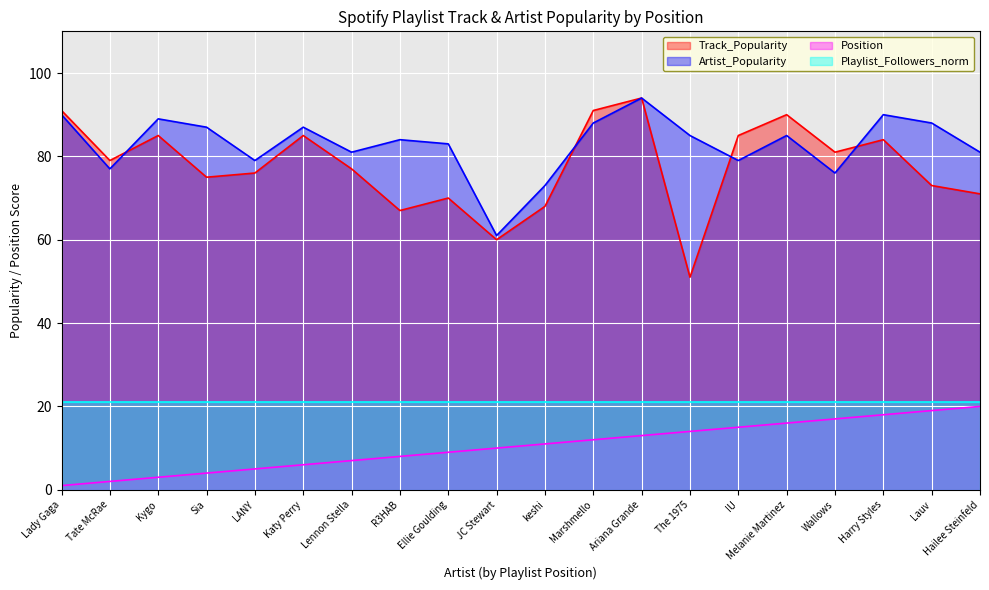

Is it true that Artist_Popularity equals 79 at LANY?

True